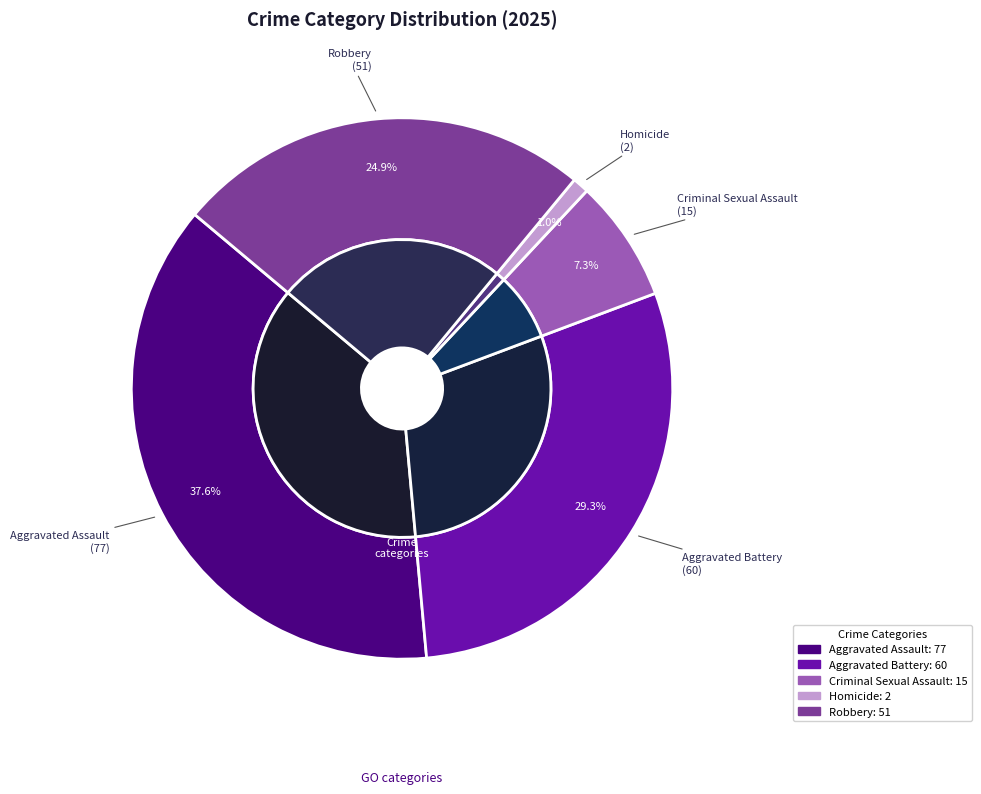

True or false: Aggravated Assault accounts for 38% of the total.

True